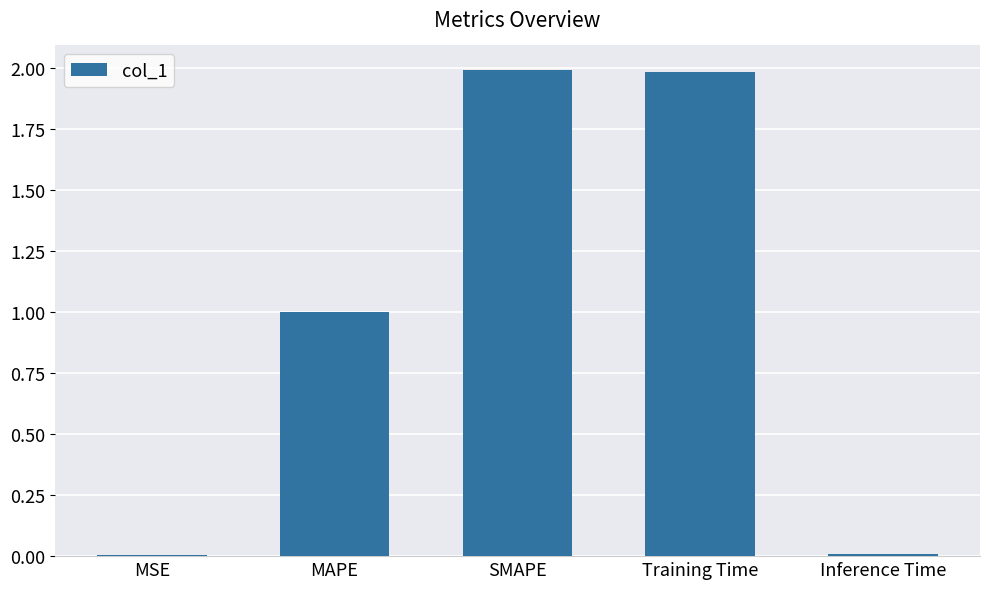

What value does the data have at MAPE?

1.0